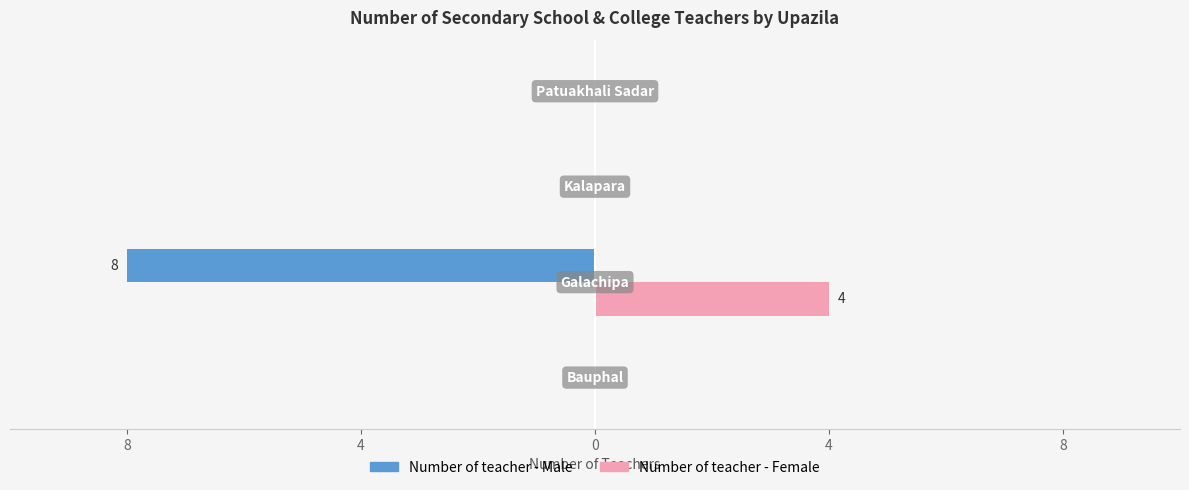

What are all the series names shown in the legend?

Number of teacher - Male, Number of teacher - Female